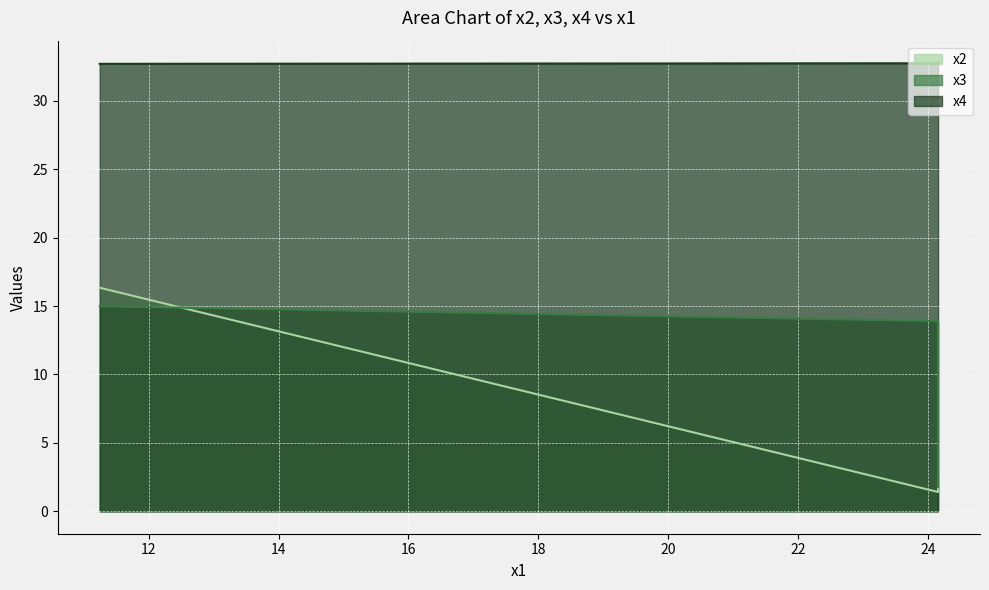

What is the maximum value for x3?

15.0